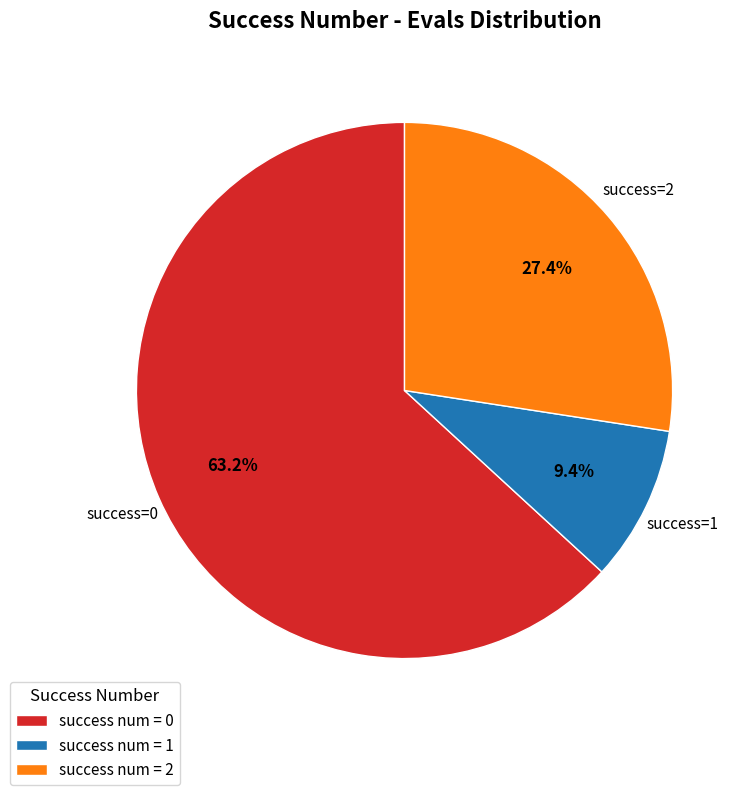

Does any single category account for the majority?

Yes